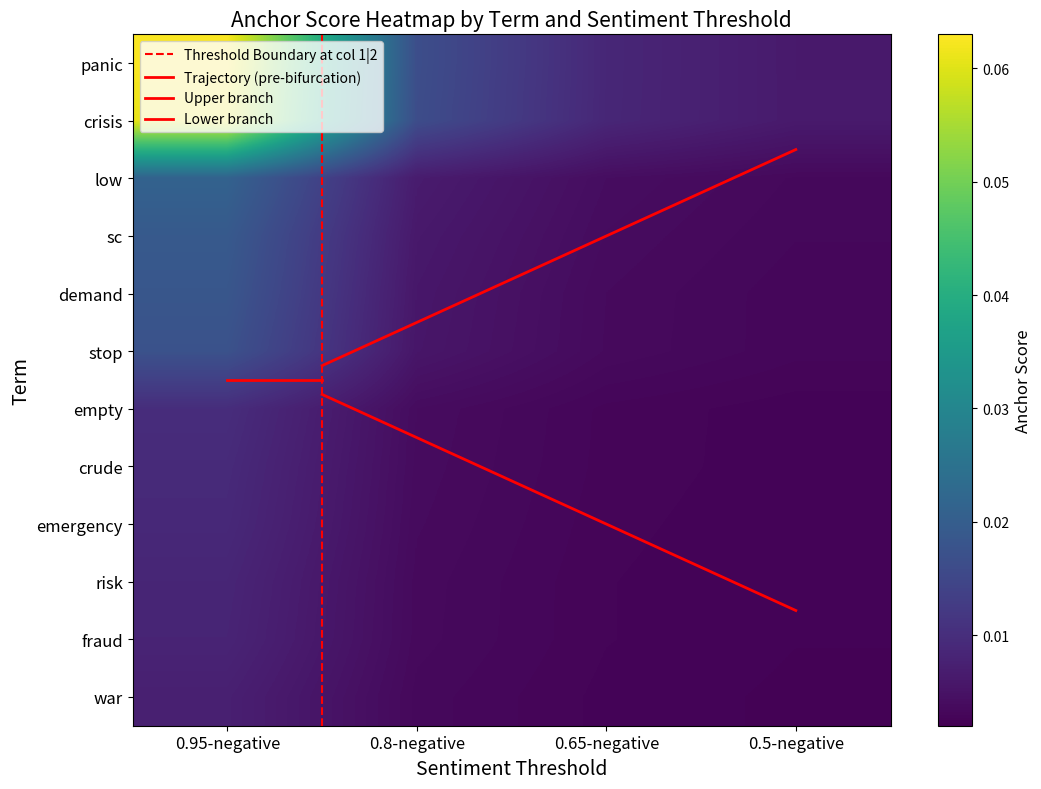

Reading right to left, list all the values displayed in this chart.

panic: 0.5-negative=0.0	0.65-negative=0.0	0.8-negative=0.0	0.95-negative=0.1
crisis: 0.5-negative=0.0	0.65-negative=0.0	0.8-negative=0.0	0.95-negative=0.1
low: 0.5-negative=0.0	0.65-negative=0.0	0.8-negative=0.0	0.95-negative=0.0
sc: 0.5-negative=0.0	0.65-negative=0.0	0.8-negative=0.0	0.95-negative=0.0
demand: 0.5-negative=0.0	0.65-negative=0.0	0.8-negative=0.0	0.95-negative=0.0
stop: 0.5-negative=0.0	0.65-negative=0.0	0.8-negative=0.0	0.95-negative=0.0
empty: 0.5-negative=0.0	0.65-negative=0.0	0.8-negative=0.0	0.95-negative=0.0
crude: 0.5-negative=0.0	0.65-negative=0.0	0.8-negative=0.0	0.95-negative=0.0
emergency: 0.5-negative=0.0	0.65-negative=0.0	0.8-negative=0.0	0.95-negative=0.0
risk: 0.5-negative=0.0	0.65-negative=0.0	0.8-negative=0.0	0.95-negative=0.0
fraud: 0.5-negative=0.0	0.65-negative=0.0	0.8-negative=0.0	0.95-negative=0.0
war: 0.5-negative=0.0	0.65-negative=0.0	0.8-negative=0.0	0.95-negative=0.0